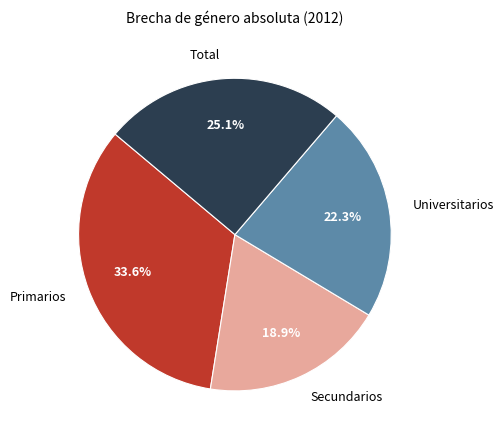

What is the smallest slice in the pie chart?

Secundarios